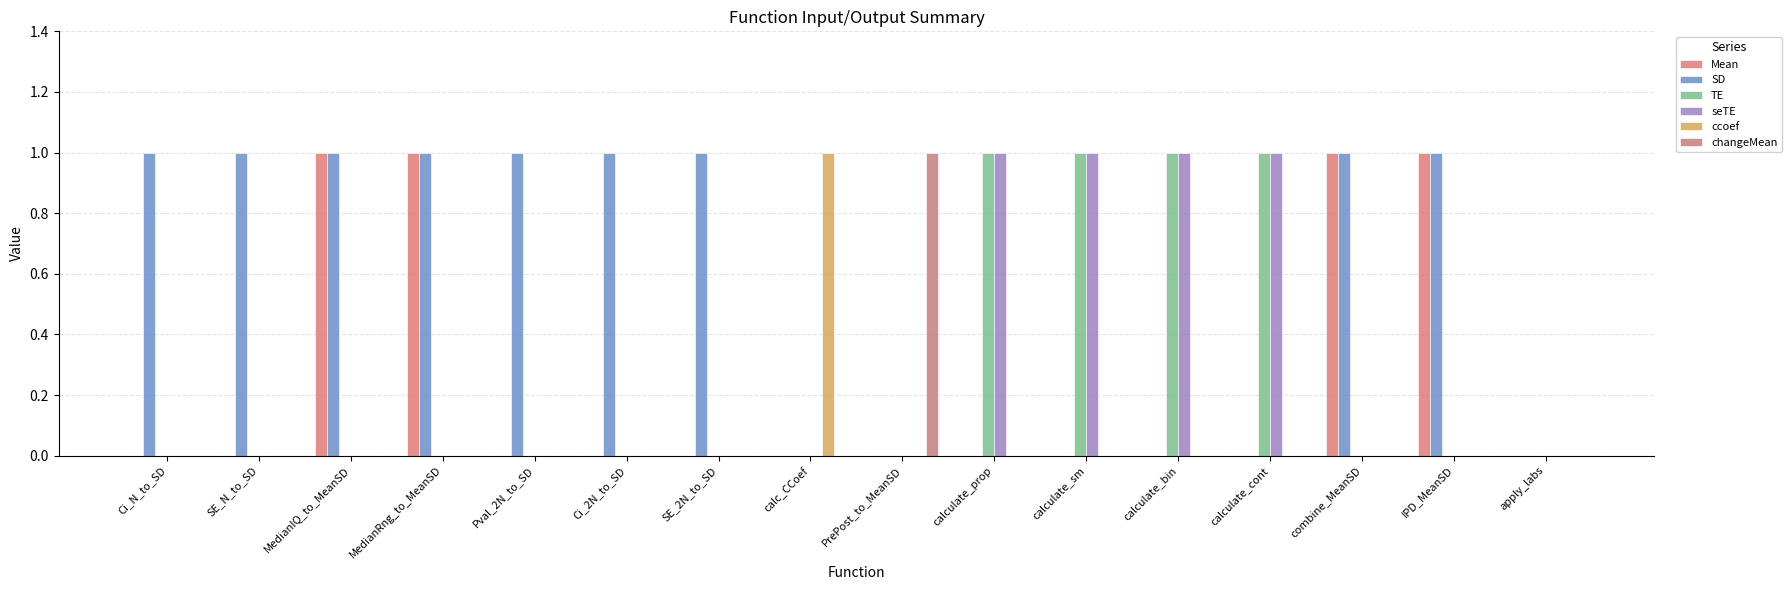

Which series has the largest total across all categories?

SD